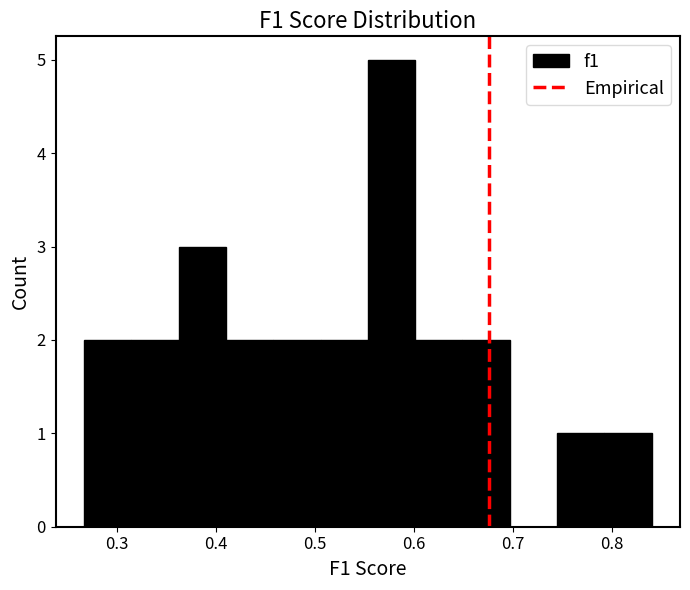

Which range on the x-axis has the tallest bar?

0.55 to 0.60